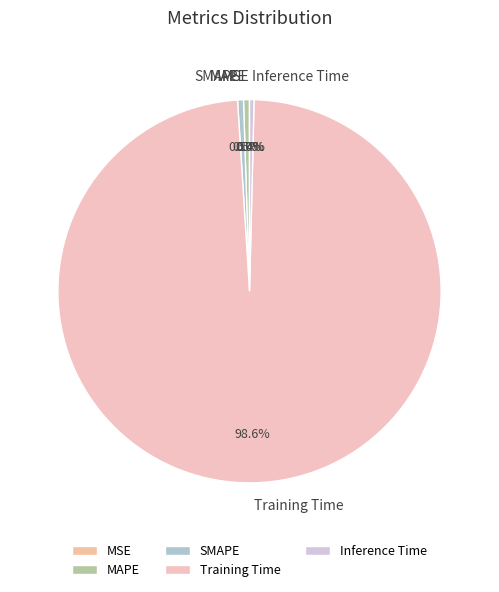

To the nearest percent, what is the average slice percentage?

20%